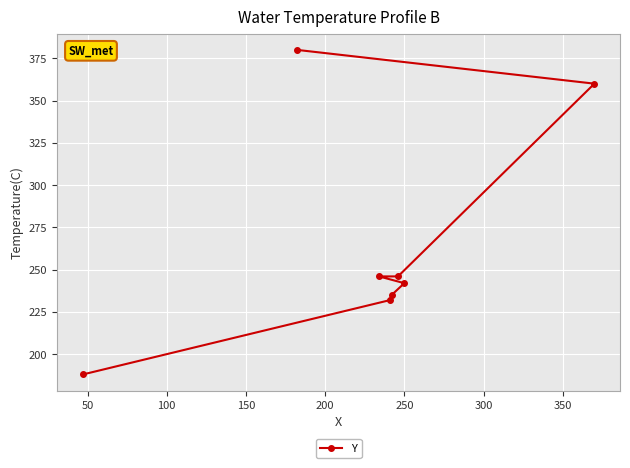

Does the chart display data point markers on the line(s)?

Yes